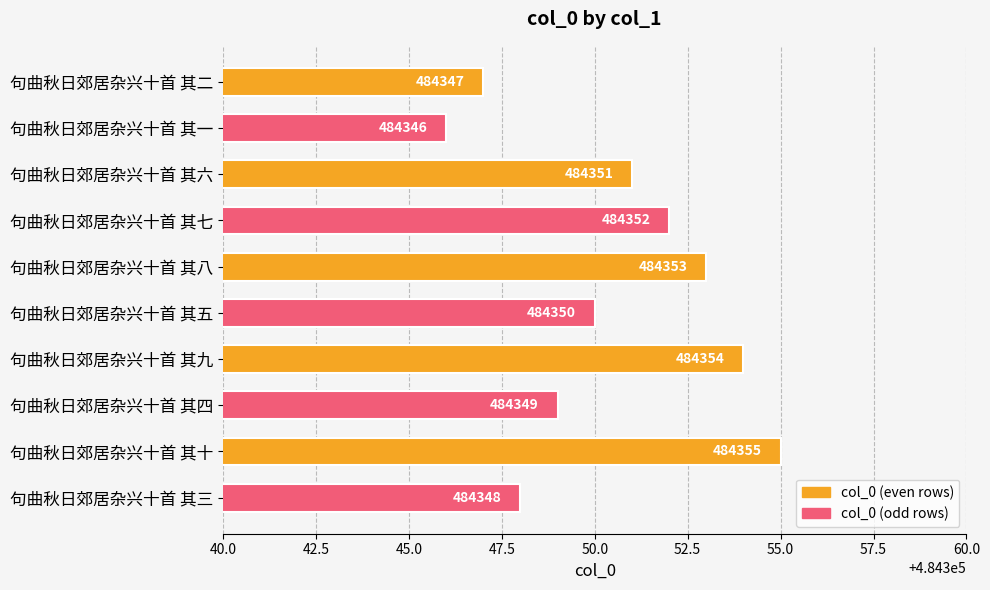

Count the number of categories in the chart.

10